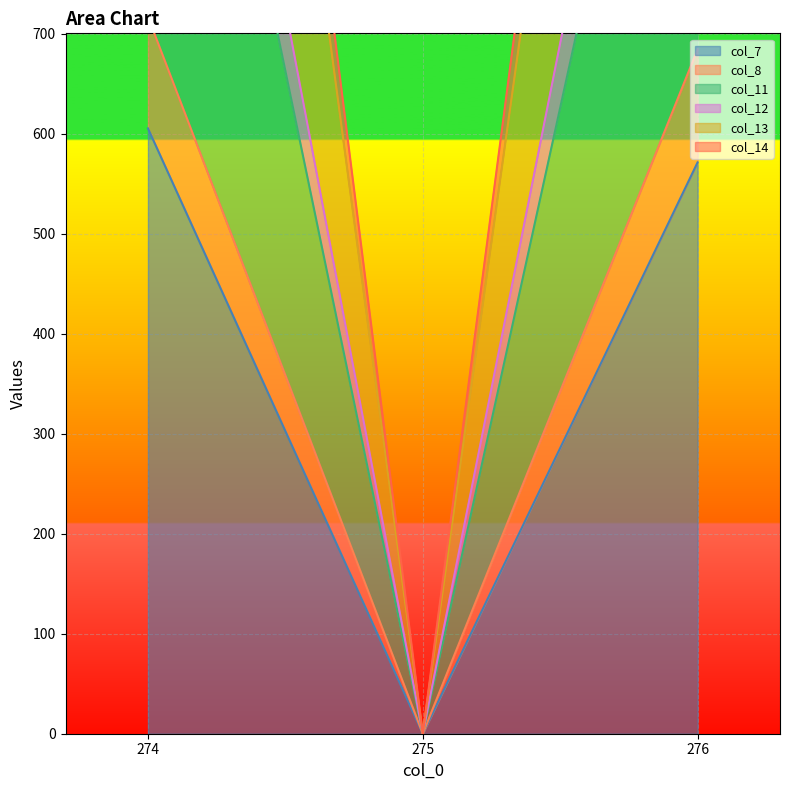

Which has a higher value, 274 or 276?

274